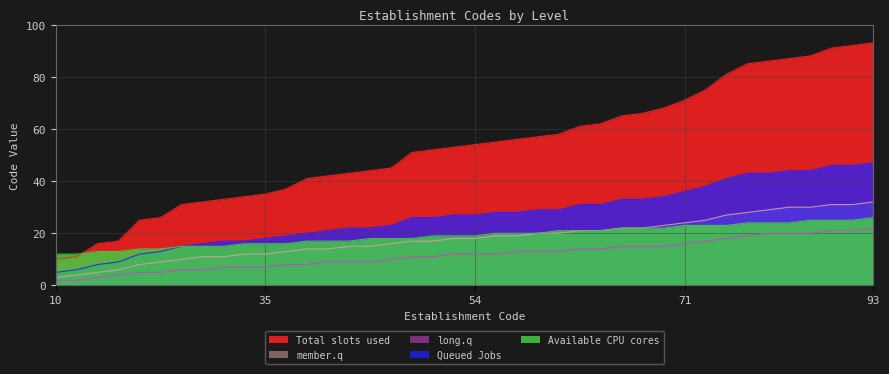

What is the difference between the maximum and minimum values in the Available CPU cores series?

14